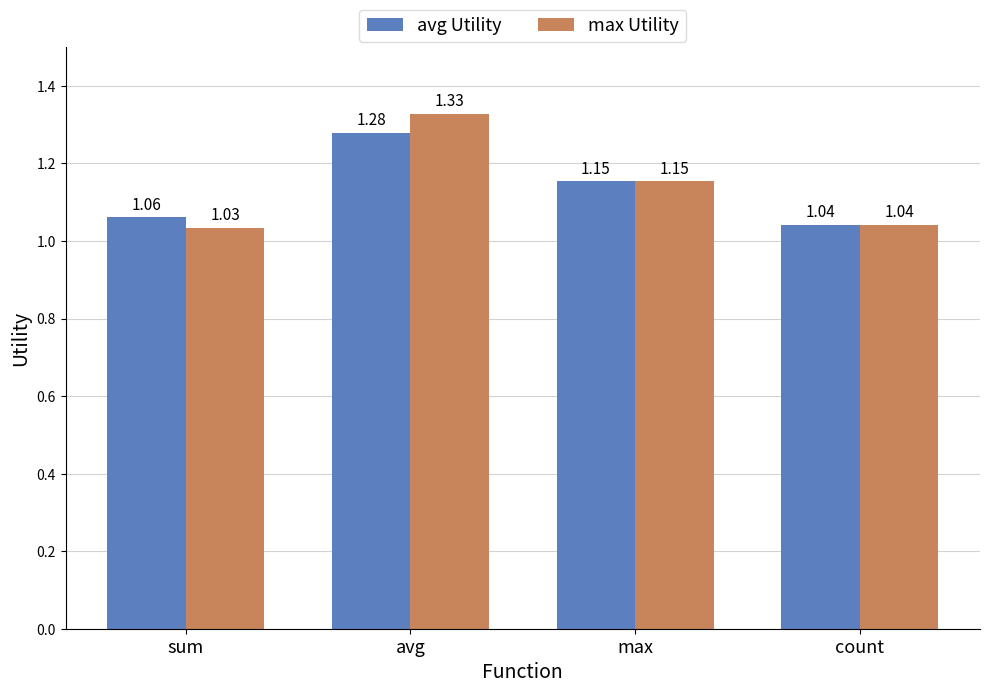

List the series in order of their overall mean, lowest first.

avg Utility, max Utility